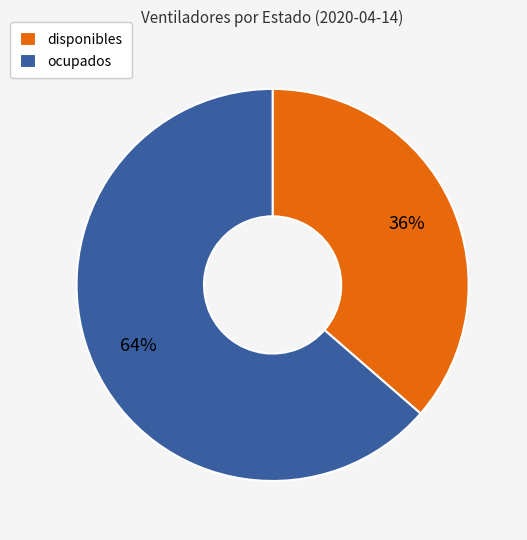

Count the number of slices in the pie.

2